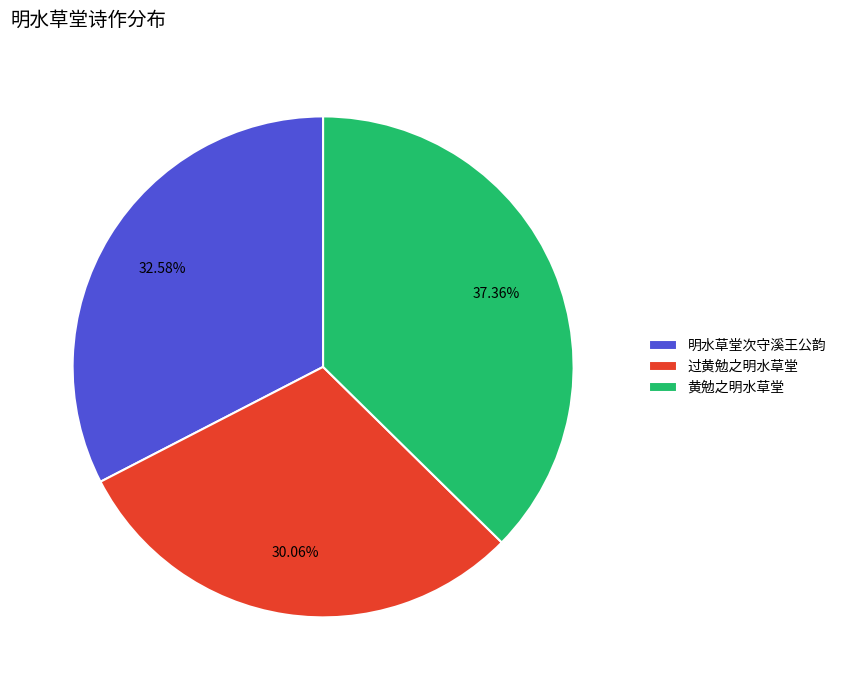

How many segments does this pie chart have?

3